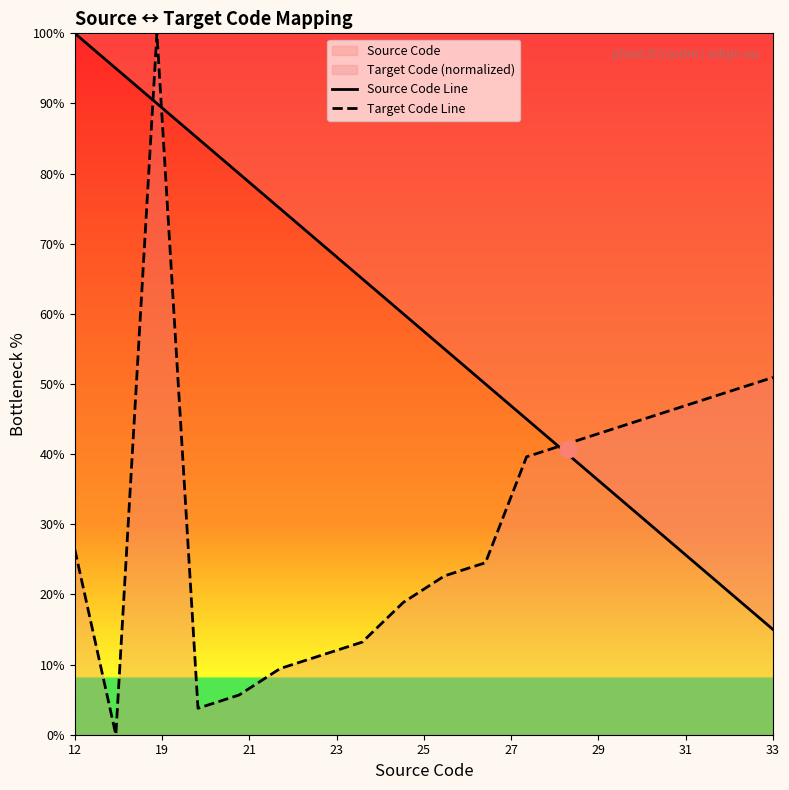

What is the difference between the maximum and minimum values in the Target Code Line series?

100.0